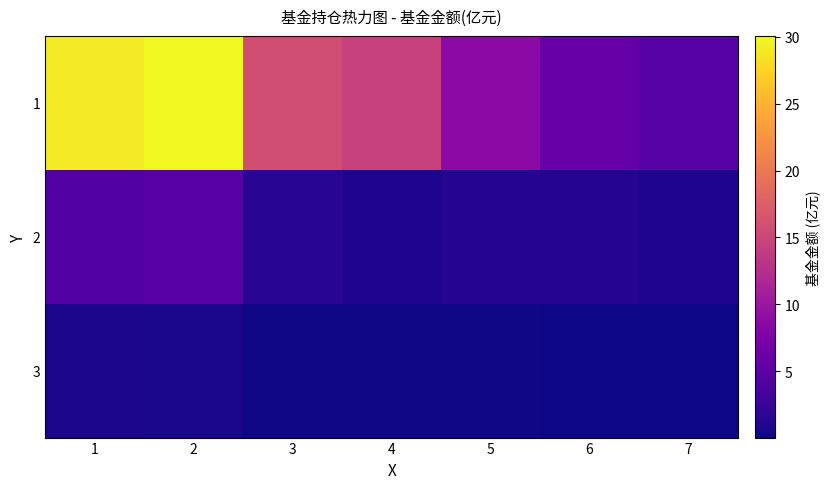

What is the maximum value shown in the chart?

30.1